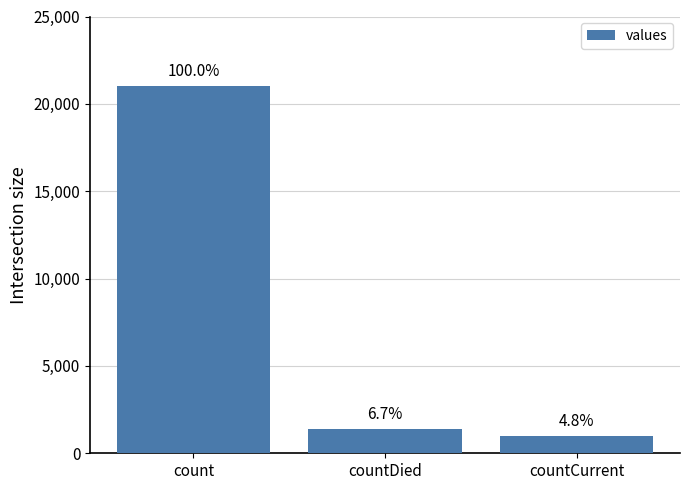

The chart shows a value of 21050 at count. True or false?

True